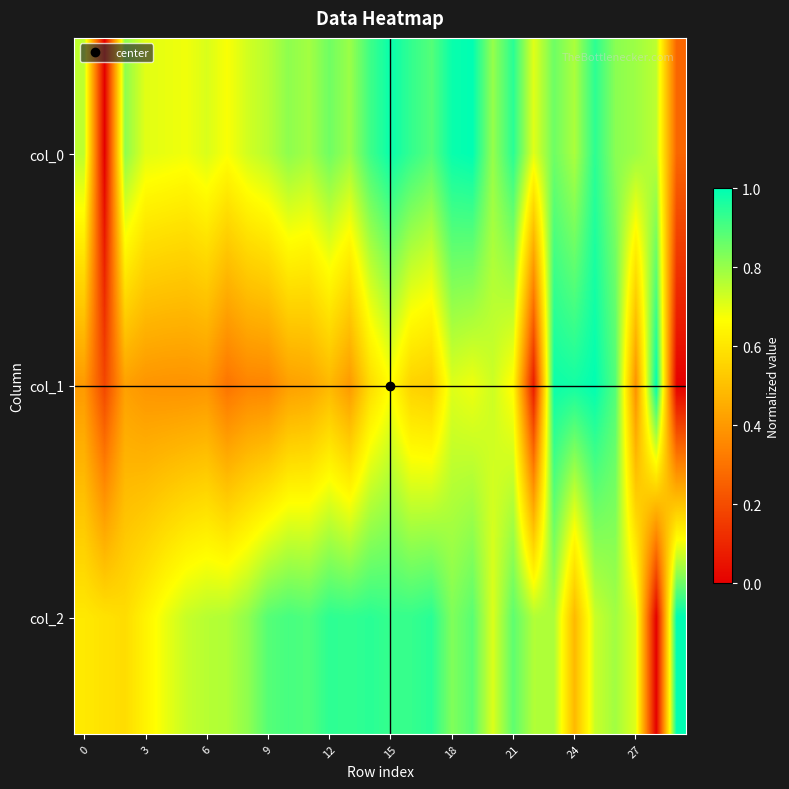

At which category is the sum across all series the highest?

25